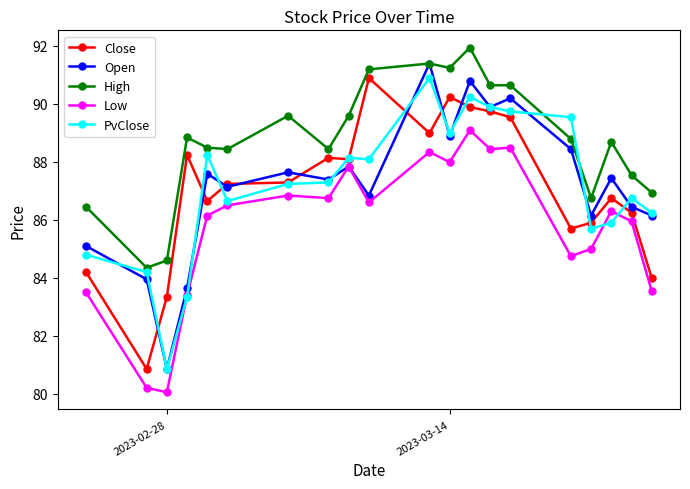

Which series has the largest total across all categories?

High